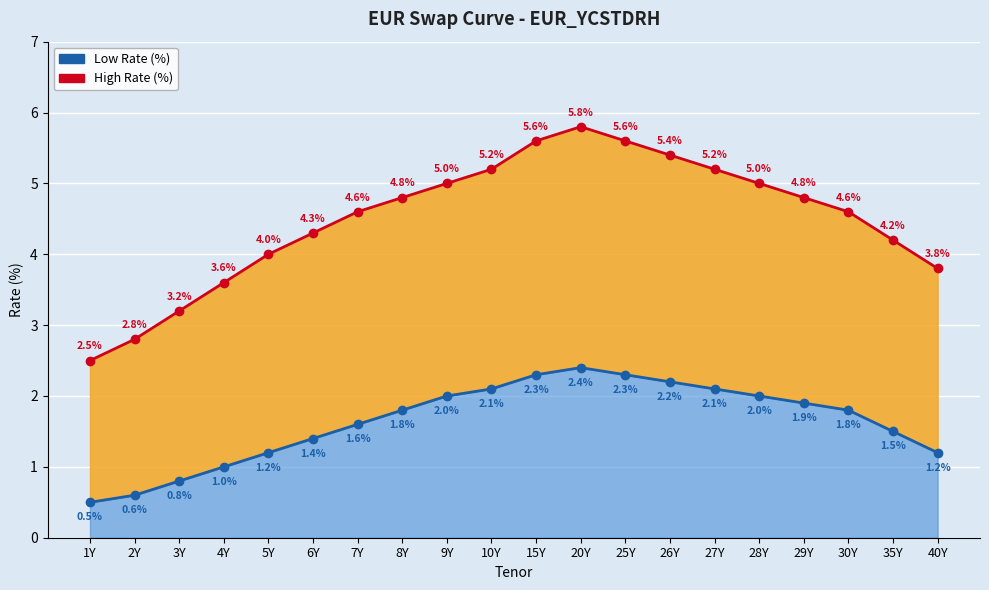

What is the spread (max minus min) of values at 27Y?

3.1